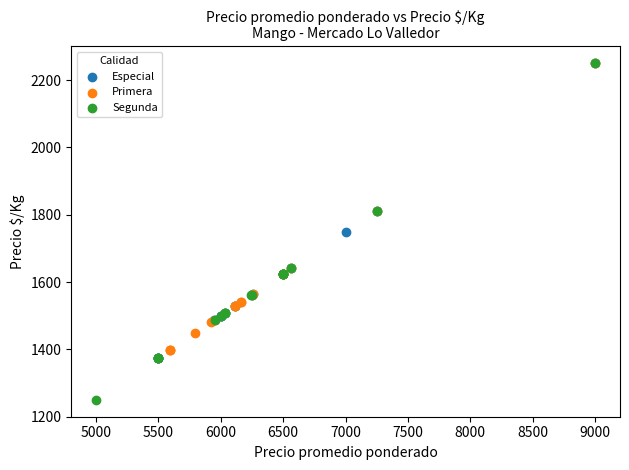

Which series reaches the minimum Y coordinate?

Segunda